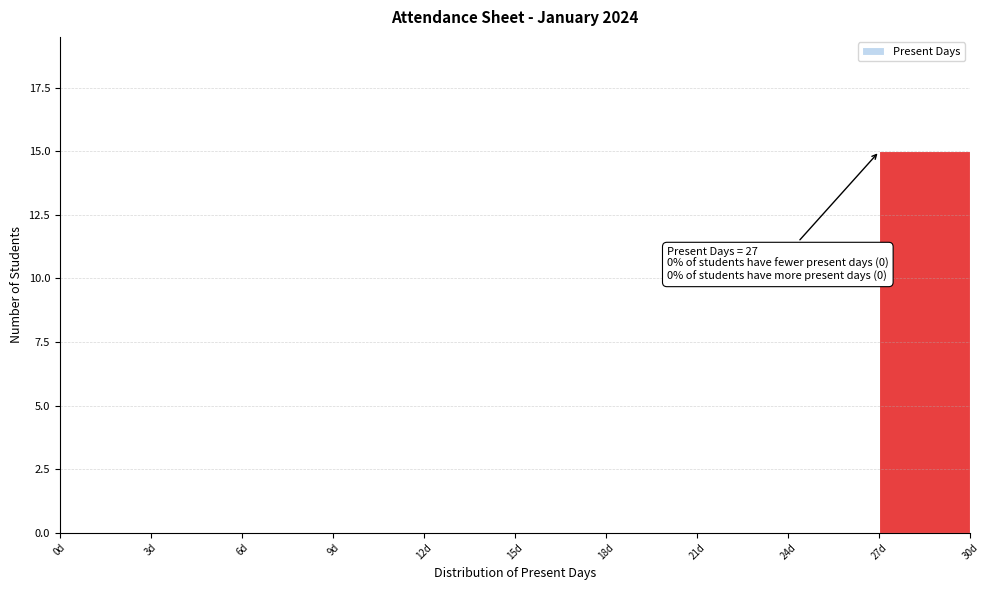

Over which range of the x-axis is the bar tallest?

27 to 30